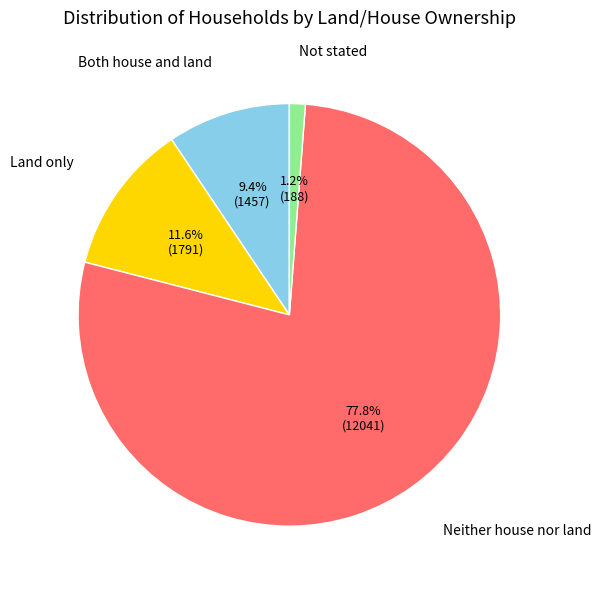

Does any single category account for the majority?

Yes